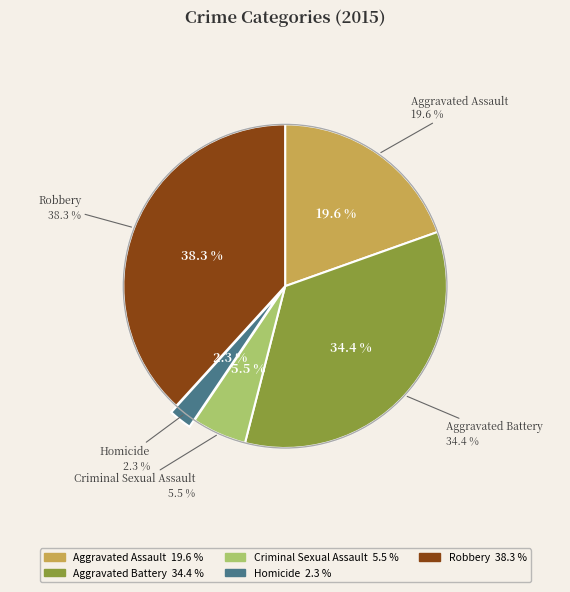

Does Aggravated Battery represent more than half of the total?

No